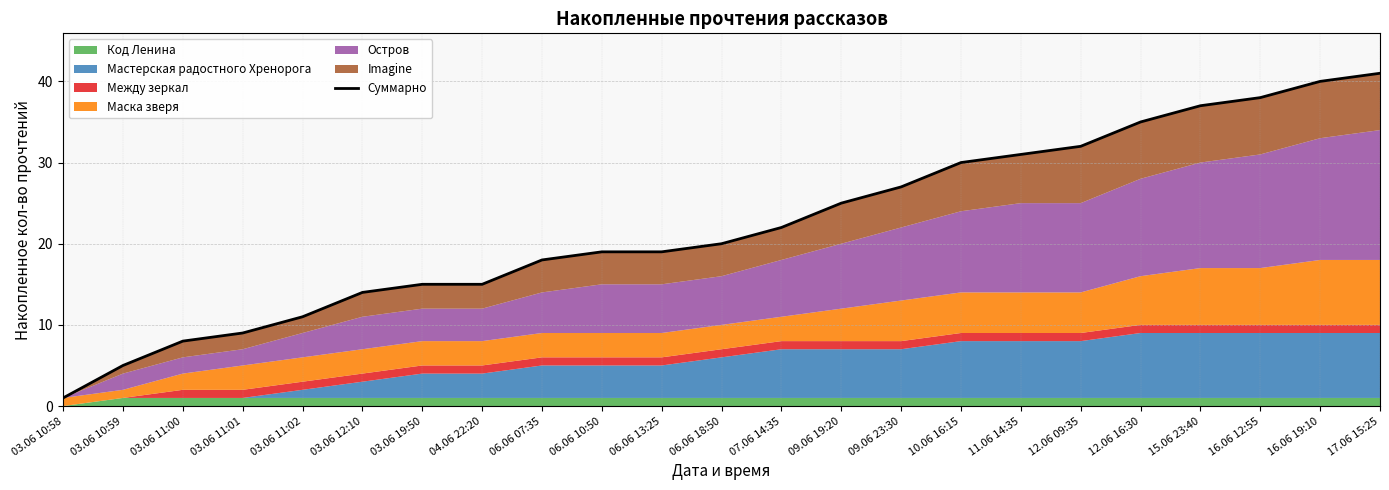

What is the approximate value at 04.06 22:20?

15